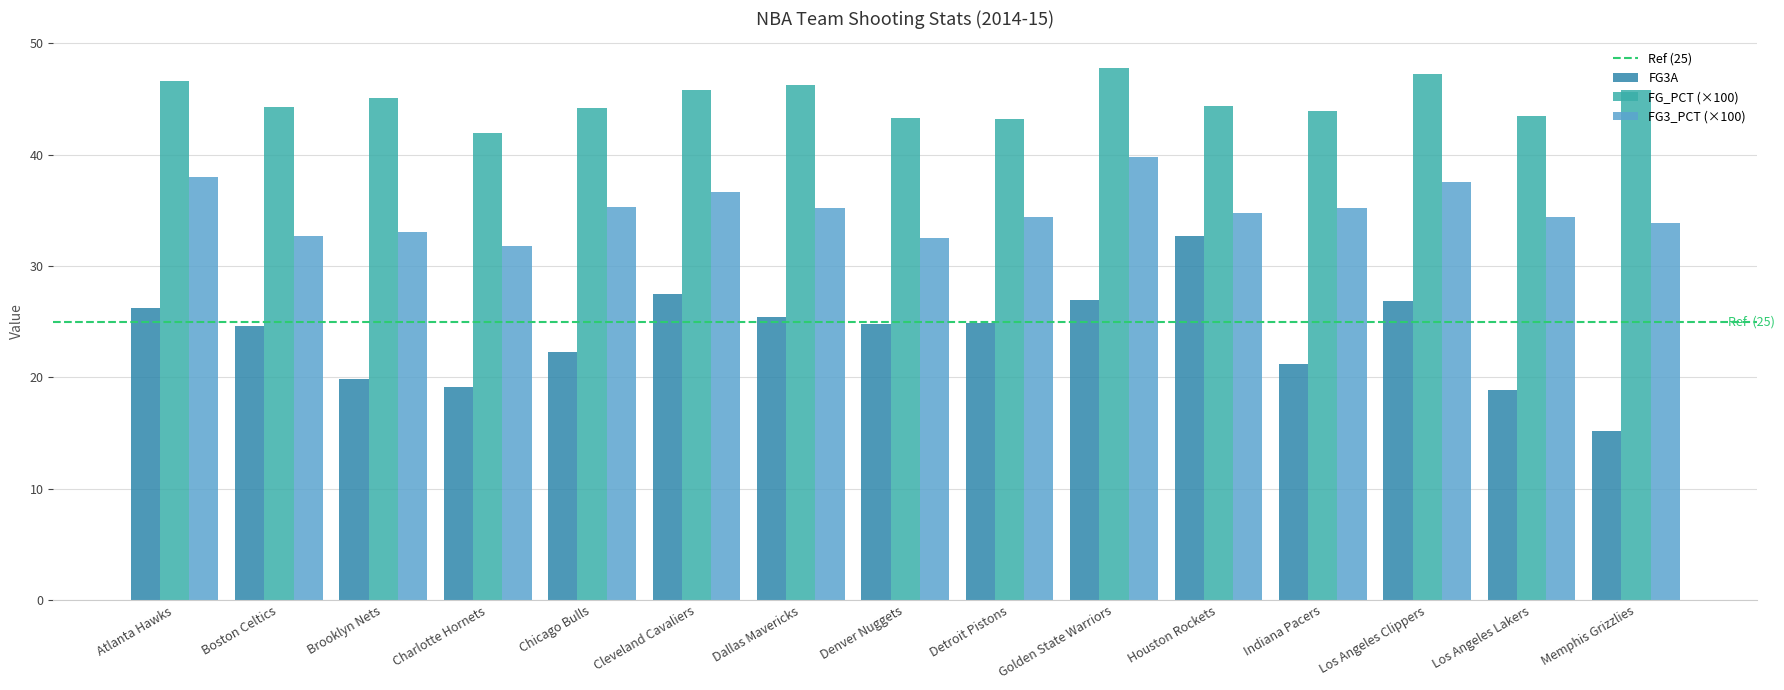

Rank the series at Los Angeles Lakers from highest to lowest value.

FG_PCT (×100), FG3_PCT (×100), FG3A